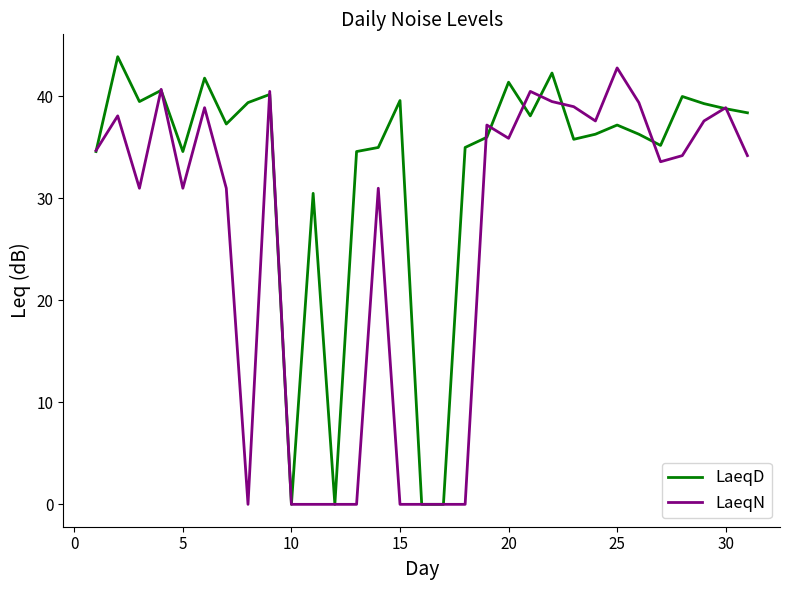

Rank the series by their average value, from highest to lowest.

LaeqD, LaeqN